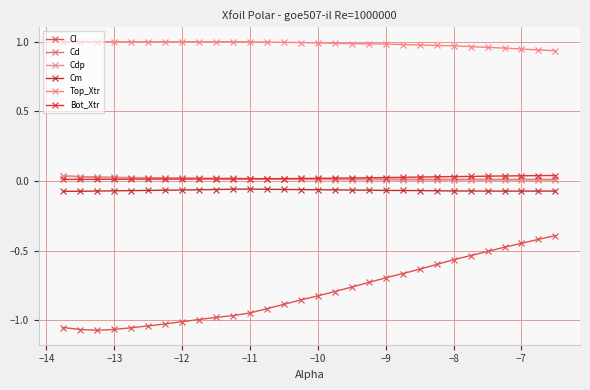

True or false: Cdp and Top_Xtr intersect in this chart.

False